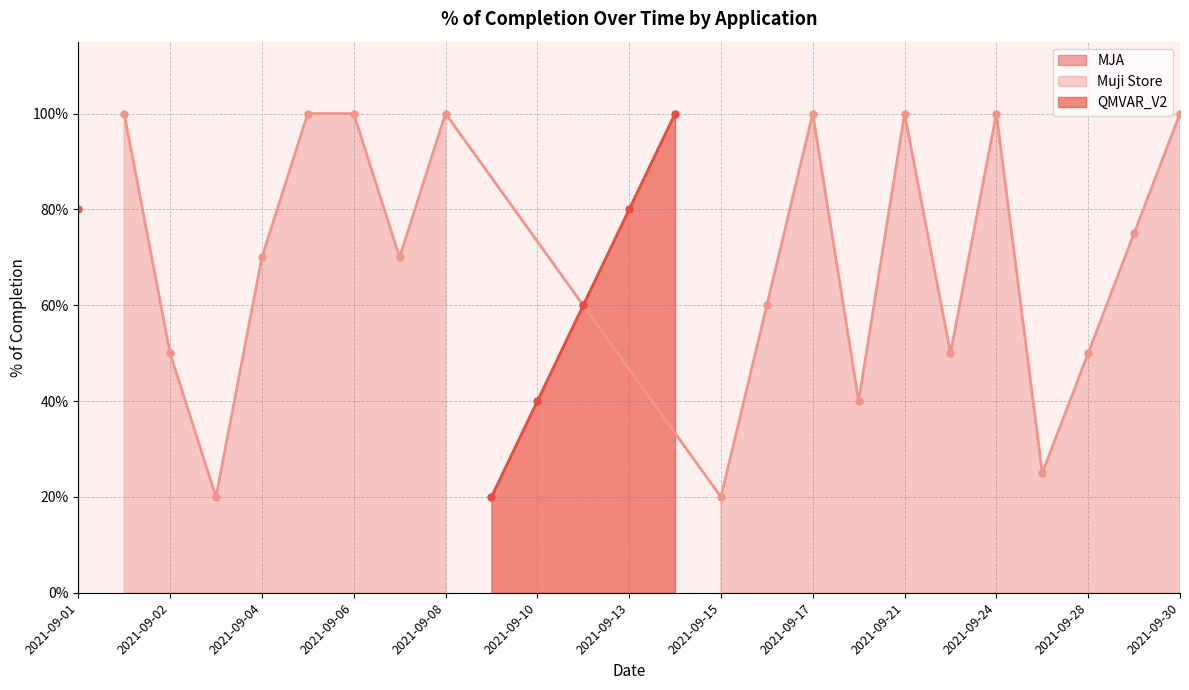

How many interior local valleys (lower than both neighbors) does the data have?

7